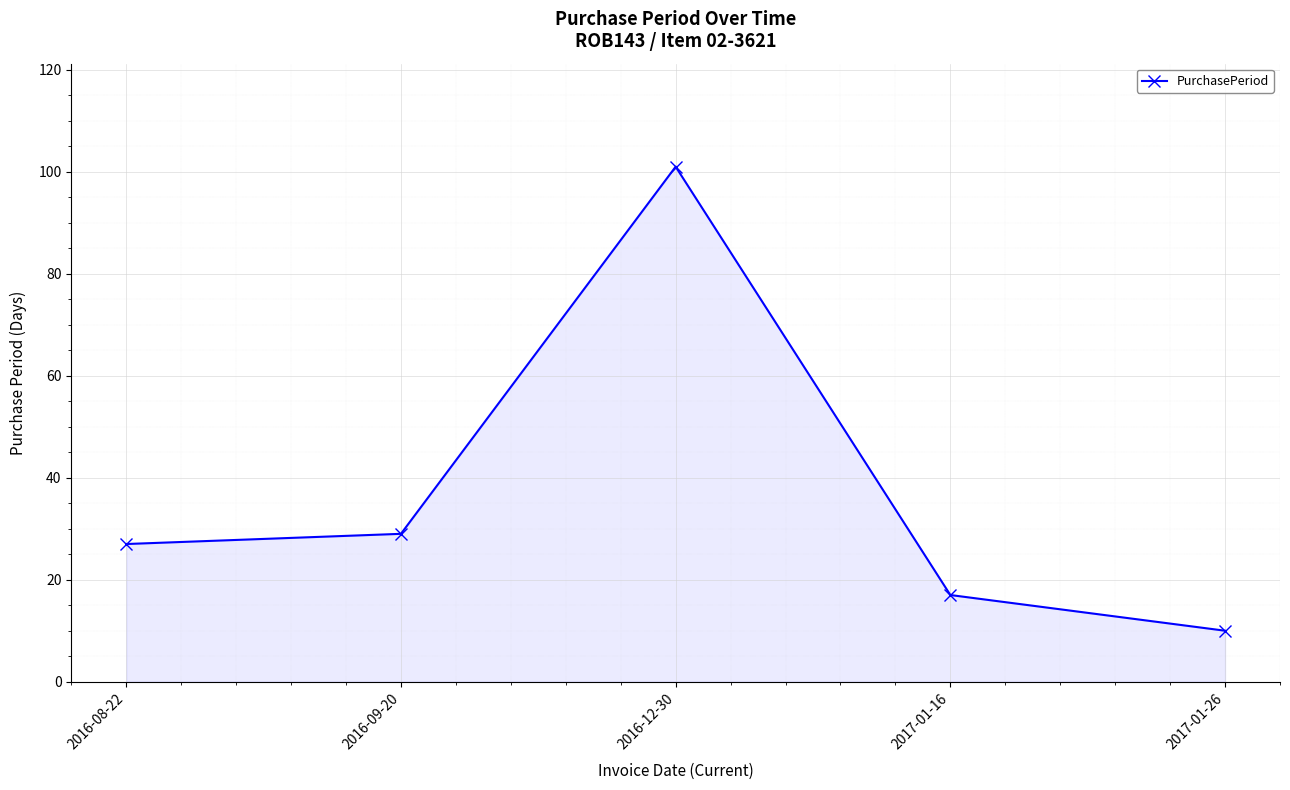

Reading left to right, list all the values displayed in this chart.

2016-08-22=27	2016-09-20=29	2016-12-30=101	2017-01-16=17	2017-01-26=10